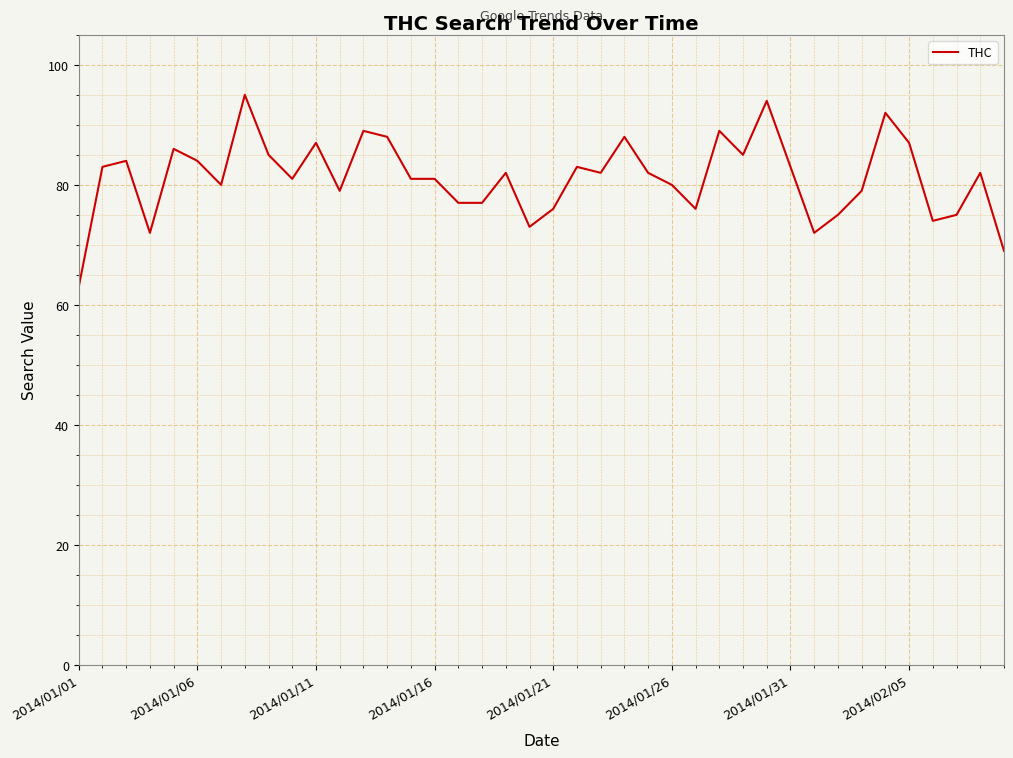

Reading left to right, list all the values displayed in this chart.

63	83	84	72	86	84	80	95	85	81	87	79	89	88	81	81	77	77	82	73	76	83	82	88	82	80	76	89	85	94	83	72	75	79	92	87	74	75	82	69